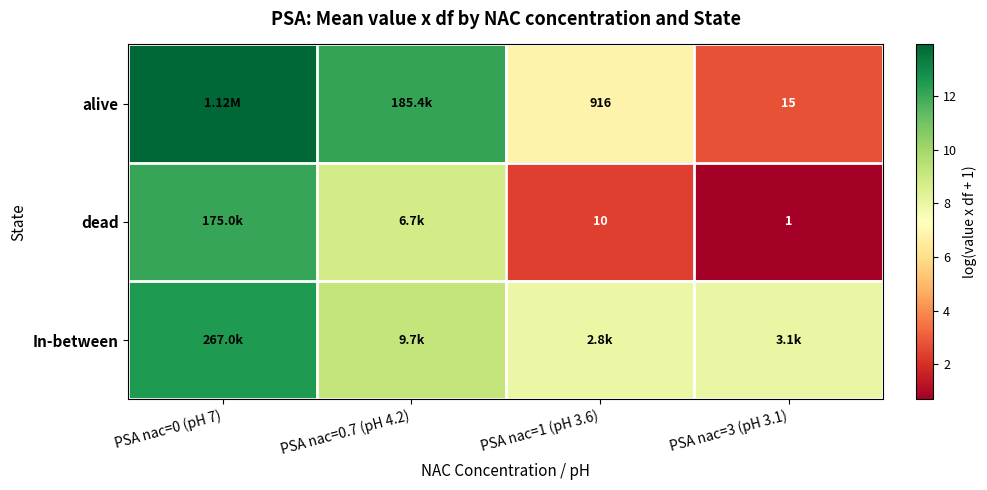

At how many categories does at least one series exceed 3?

4